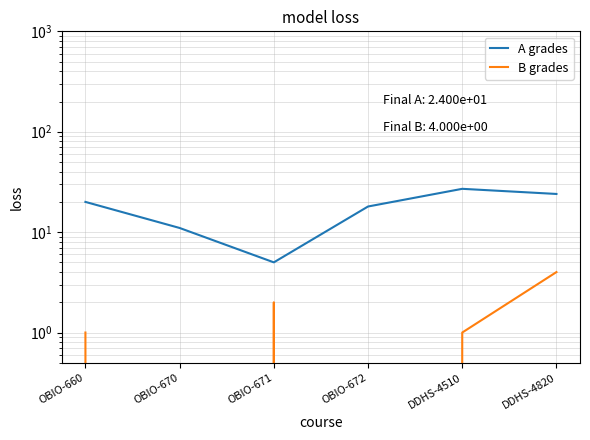

Between OBIO-670 and OBIO-672, which series saw the biggest shift?

A grades